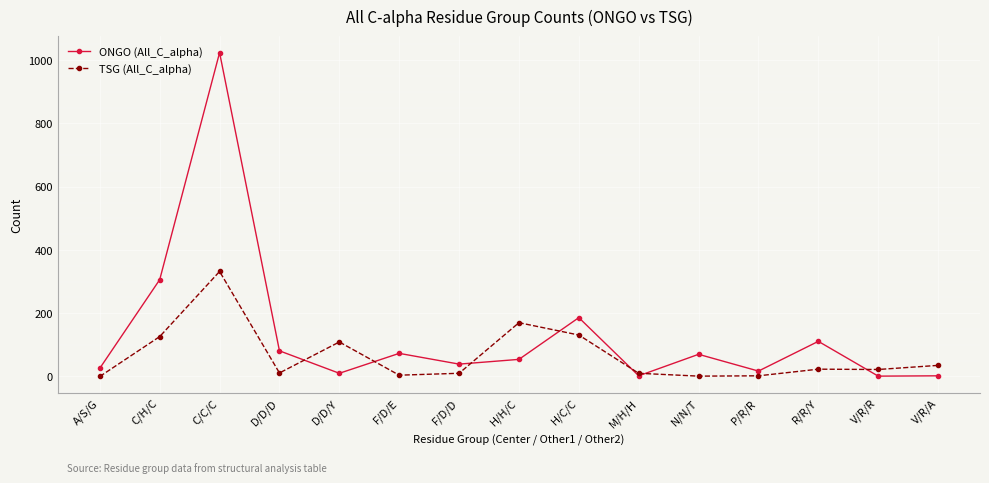

The ONGO (All_C_alpha) series shows 26 at A/S/G. True or false?

True